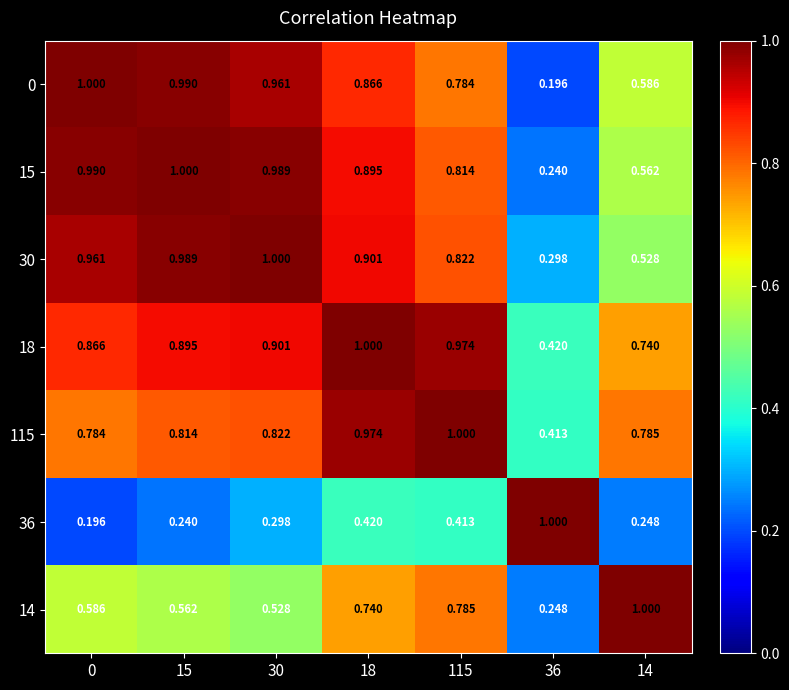

Is the value of 36 at 14 greater than the value of 115 at 15?

No